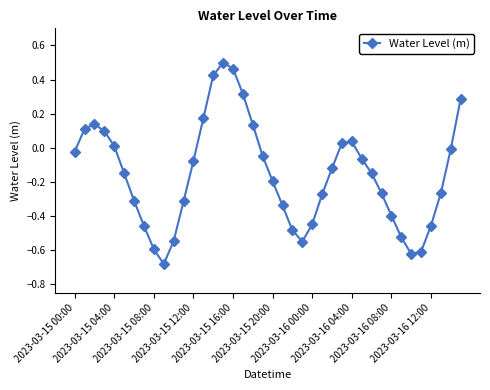

How many interior local peaks (higher than both neighbors) does the data have?

3